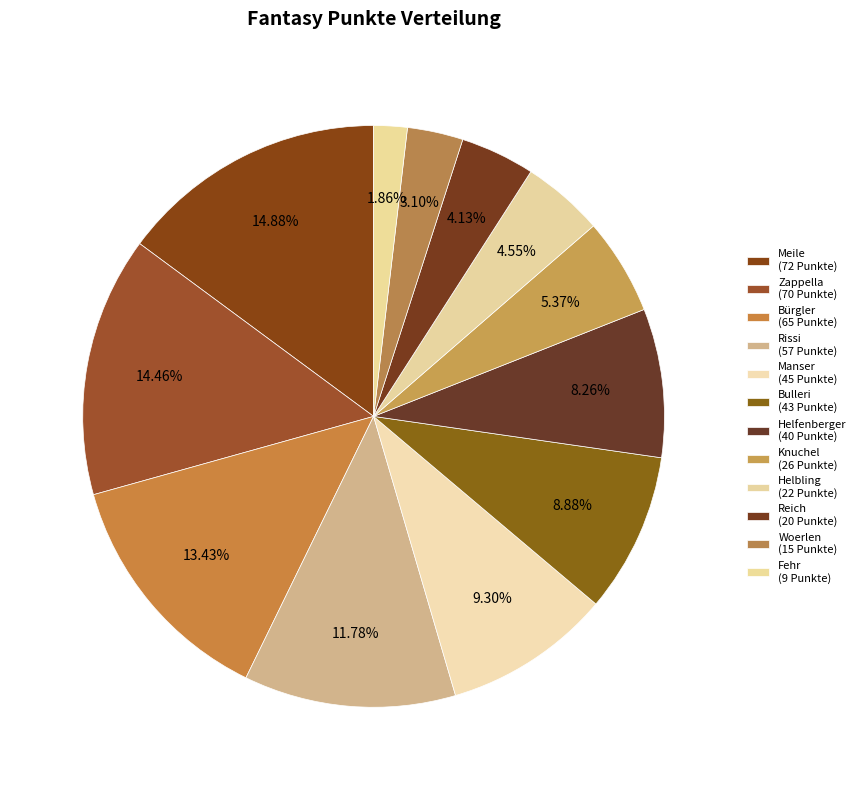

Approximately how many times larger is the value at Knuchel compared to Rissi?

0.5